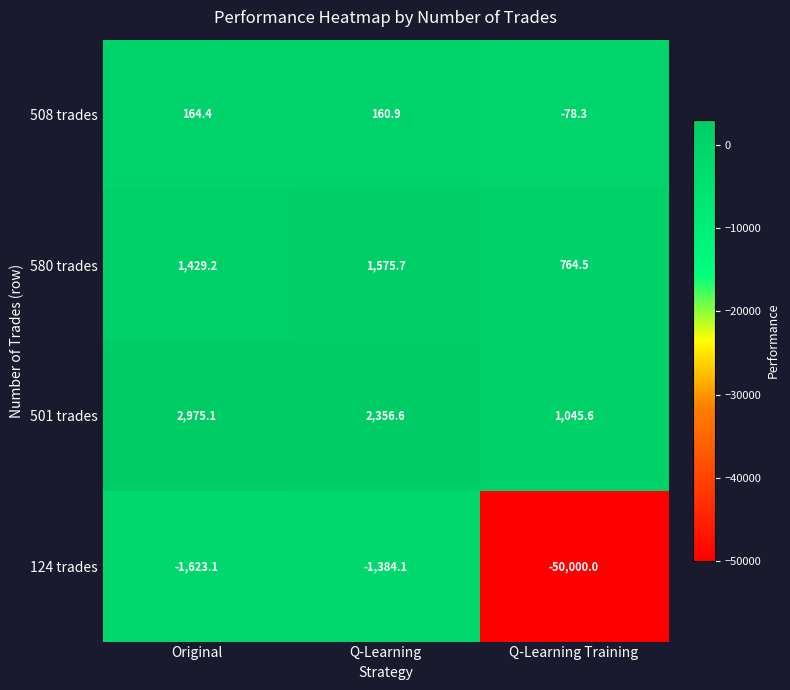

Reading left to right, what are all the values shown in this chart?

508 trades: Original=164.4	Q-Learning=160.9	Q-Learning Training=-78.3
580 trades: Original=1429.2	Q-Learning=1575.7	Q-Learning Training=764.5
501 trades: Original=2975.1	Q-Learning=2356.6	Q-Learning Training=1045.6
124 trades: Original=-1623.1	Q-Learning=-1384.1	Q-Learning Training=-50000.0